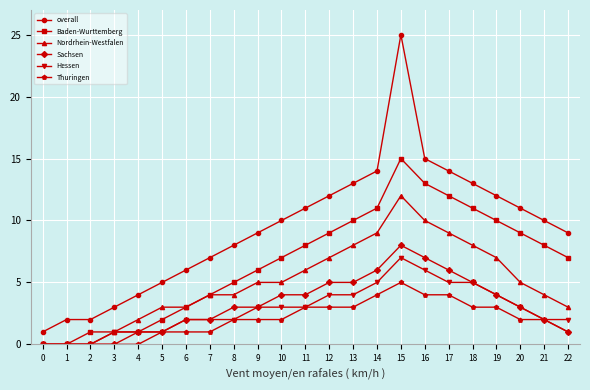

What is the value of the Thuringen point at the 23rd from the left?

1